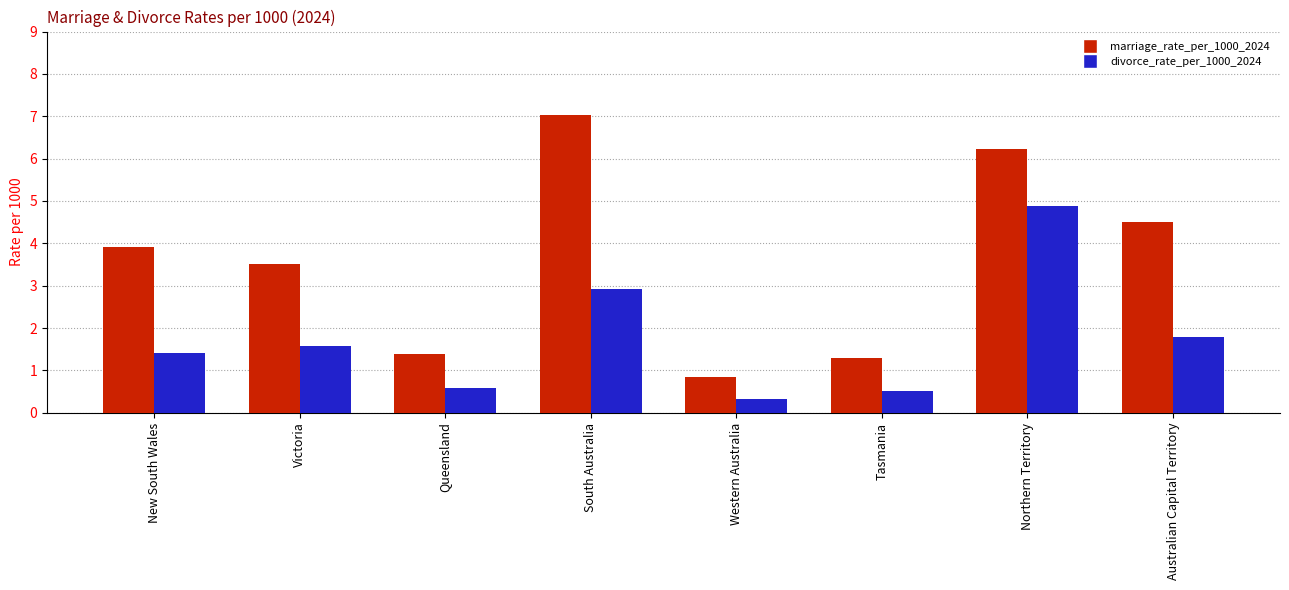

Is the value of marriage_rate_per_1000_2024 at New South Wales greater than the value of divorce_rate_per_1000_2024 at Australian Capital Territory?

Yes